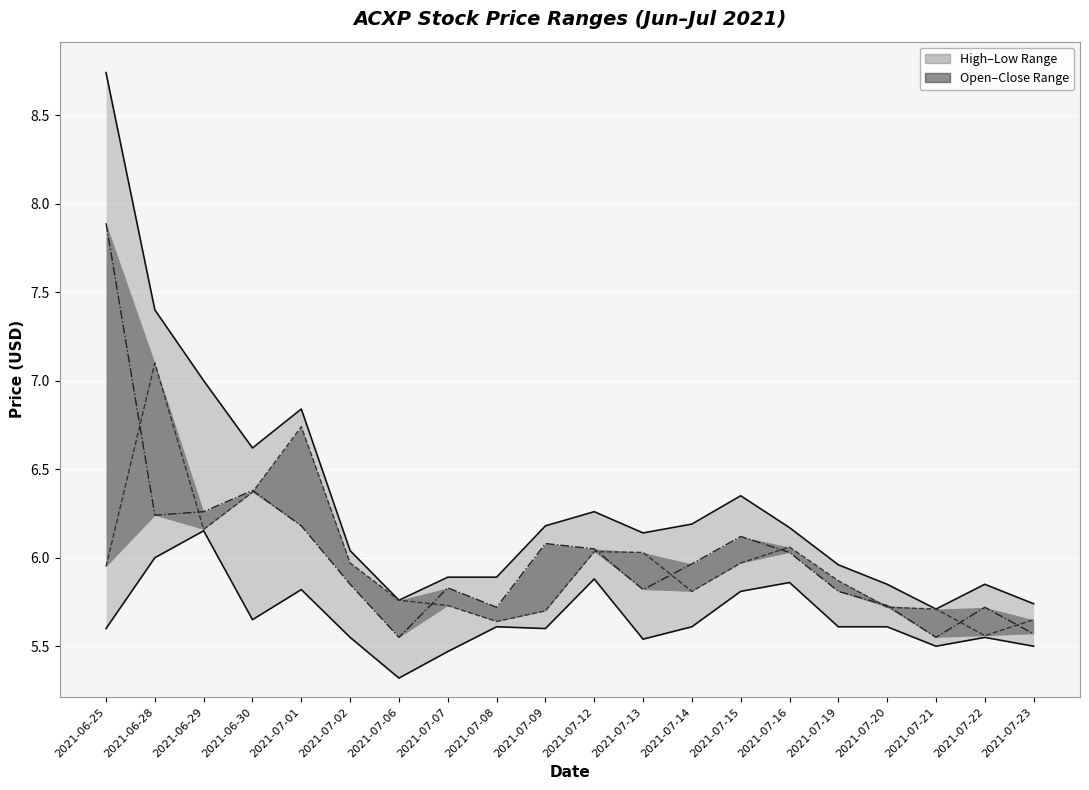

What is the minimum value for low?

5.6